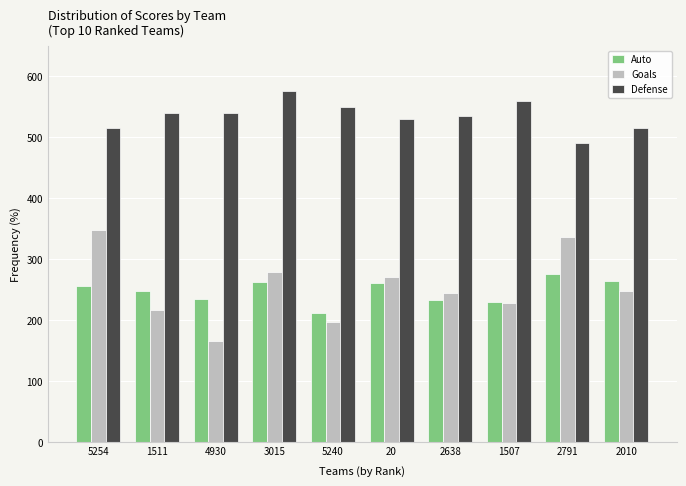

What value does the Goals series have at 20?

270